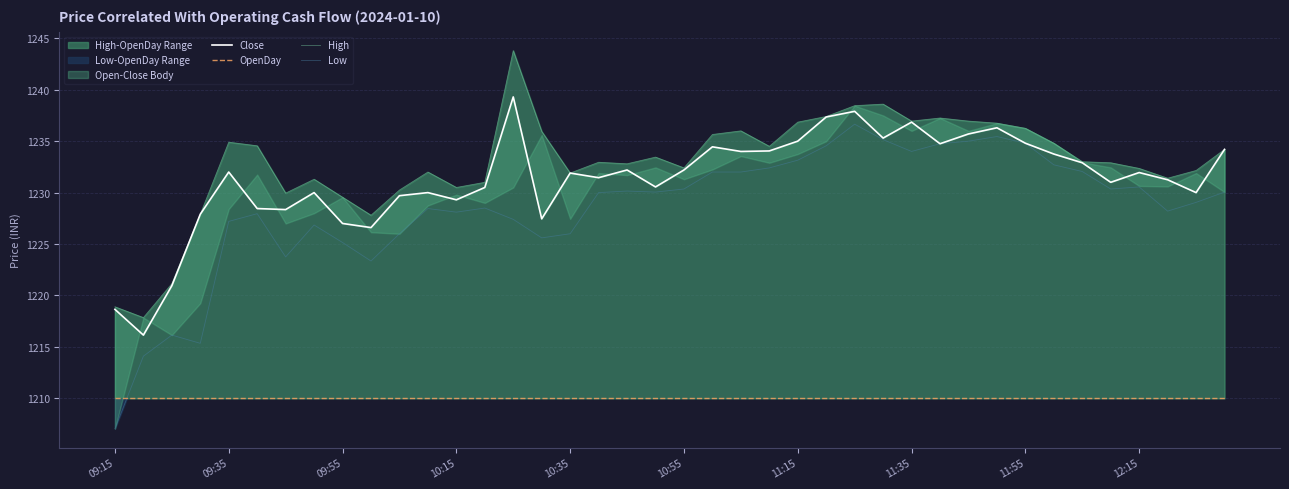

True or false: Close and Low intersect in this chart.

False